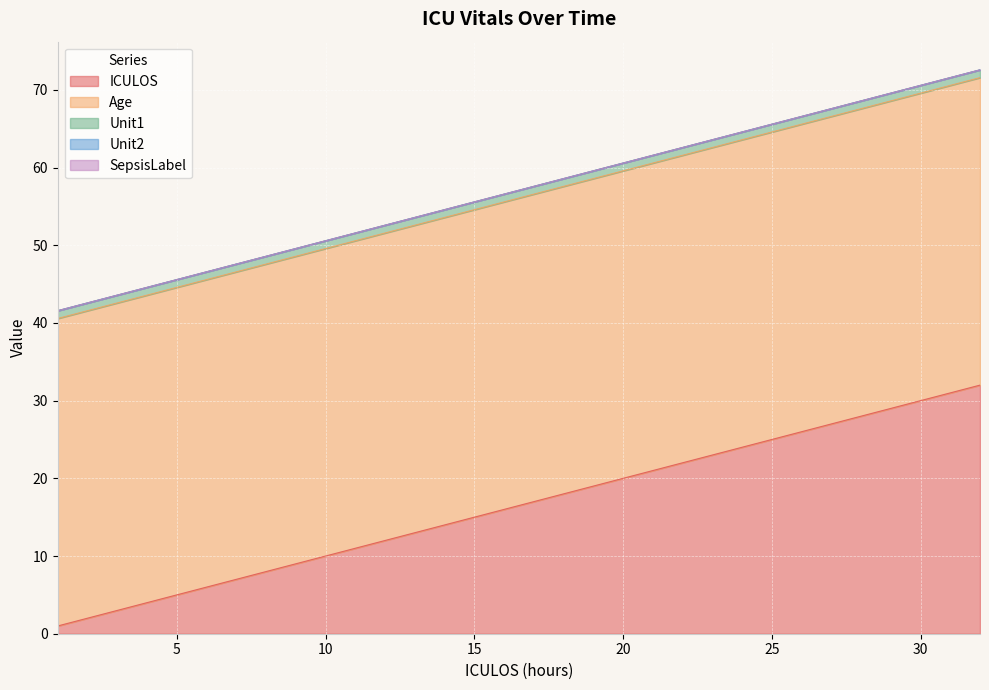

Reading left to right, extract all data points from this chart.

ICULOS: 1.0	2.0	3.0	4.0	5.0	6.0	7.0	8.0	9.0	10.0	11.0	12.0	13.0	14.0	15.0	16.0	17.0	18.0	19.0	20.0	21.0	22.0	23.0	24.0	25.0	26.0	27.0	28.0	29.0	30.0	31.0	32.0
Age: 39.6	39.6	39.6	39.6	39.6	39.6	39.6	39.6	39.6	39.6	39.6	39.6	39.6	39.6	39.6	39.6	39.6	39.6	39.6	39.6	39.6	39.6	39.6	39.6	39.6	39.6	39.6	39.6	39.6	39.6	39.6	39.6
Unit1: 1.0	1.0	1.0	1.0	1.0	1.0	1.0	1.0	1.0	1.0	1.0	1.0	1.0	1.0	1.0	1.0	1.0	1.0	1.0	1.0	1.0	1.0	1.0	1.0	1.0	1.0	1.0	1.0	1.0	1.0	1.0	1.0
Unit2: 0.0	0.0	0.0	0.0	0.0	0.0	0.0	0.0	0.0	0.0	0.0	0.0	0.0	0.0	0.0	0.0	0.0	0.0	0.0	0.0	0.0	0.0	0.0	0.0	0.0	0.0	0.0	0.0	0.0	0.0	0.0	0.0
SepsisLabel: 0.0	0.0	0.0	0.0	0.0	0.0	0.0	0.0	0.0	0.0	0.0	0.0	0.0	0.0	0.0	0.0	0.0	0.0	0.0	0.0	0.0	0.0	0.0	0.0	0.0	0.0	0.0	0.0	0.0	0.0	0.0	0.0